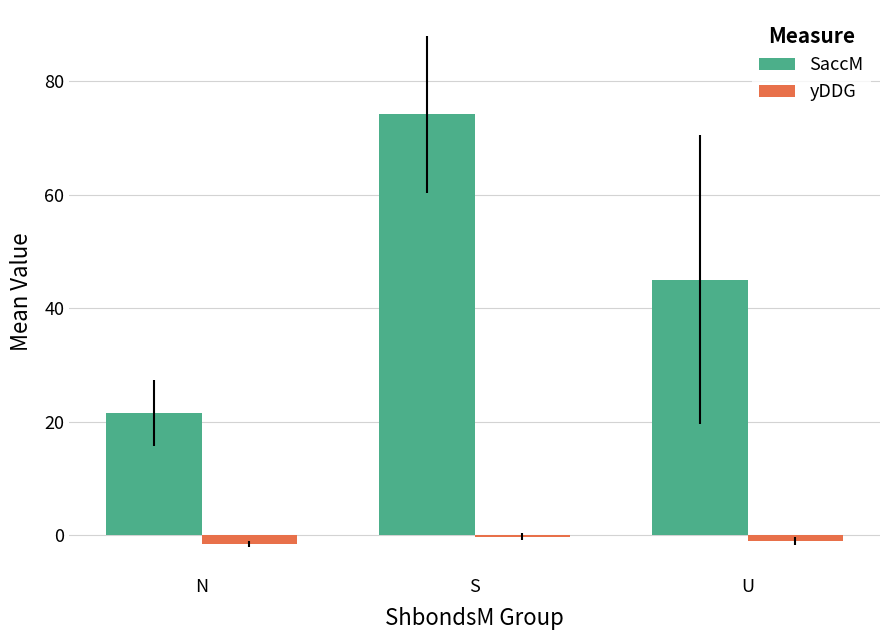

At which label is SaccM closest to 47?

U